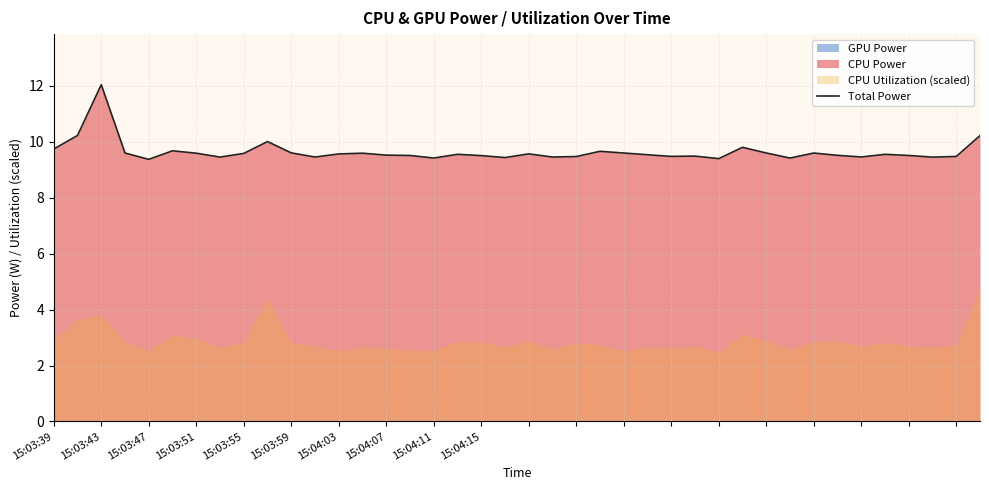

What position from the left is 38?

39